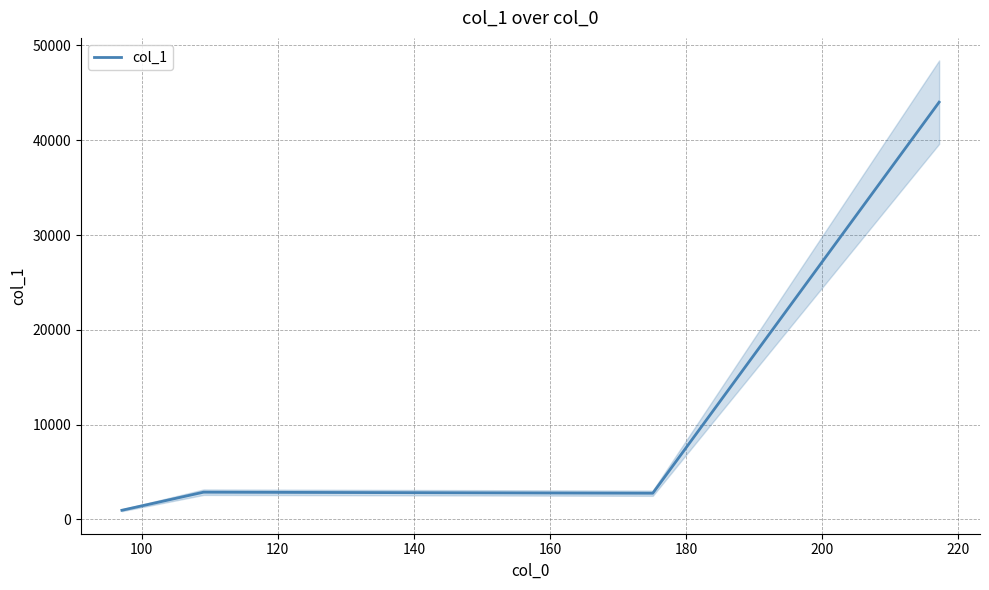

True or false: col_1 has more than 1 interior local peaks.

False